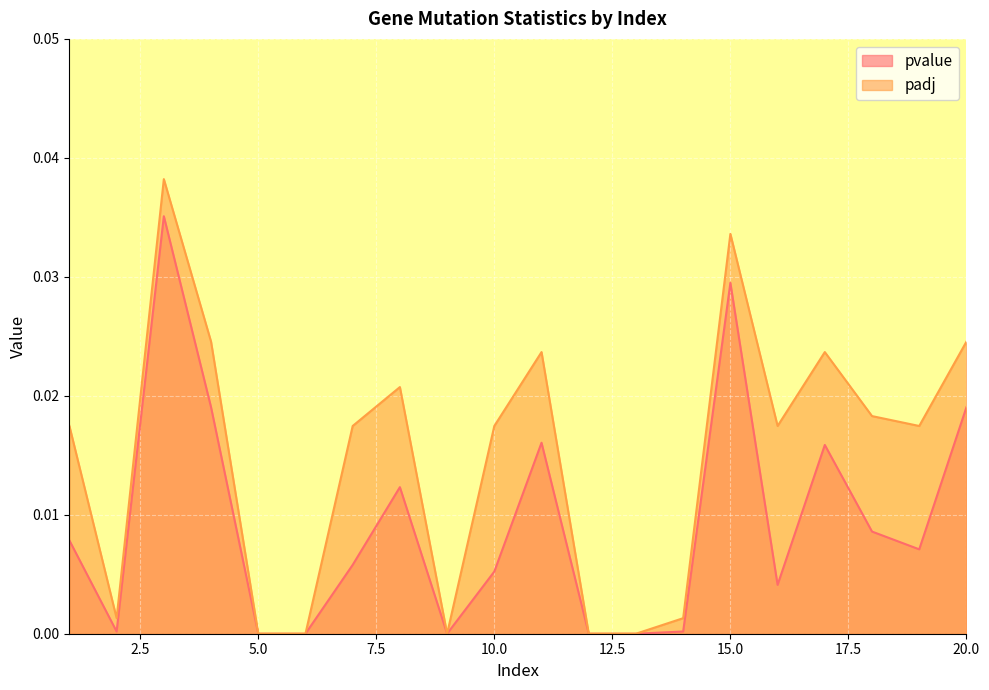

How many positive values does the pvalue series have?

15